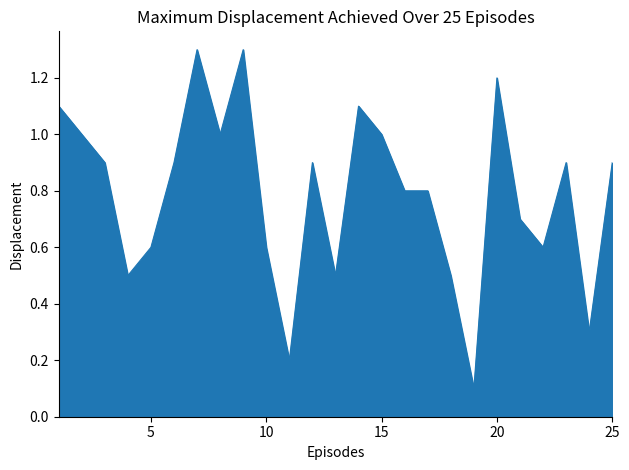

What is the difference between the second highest and minimum values?

1.2